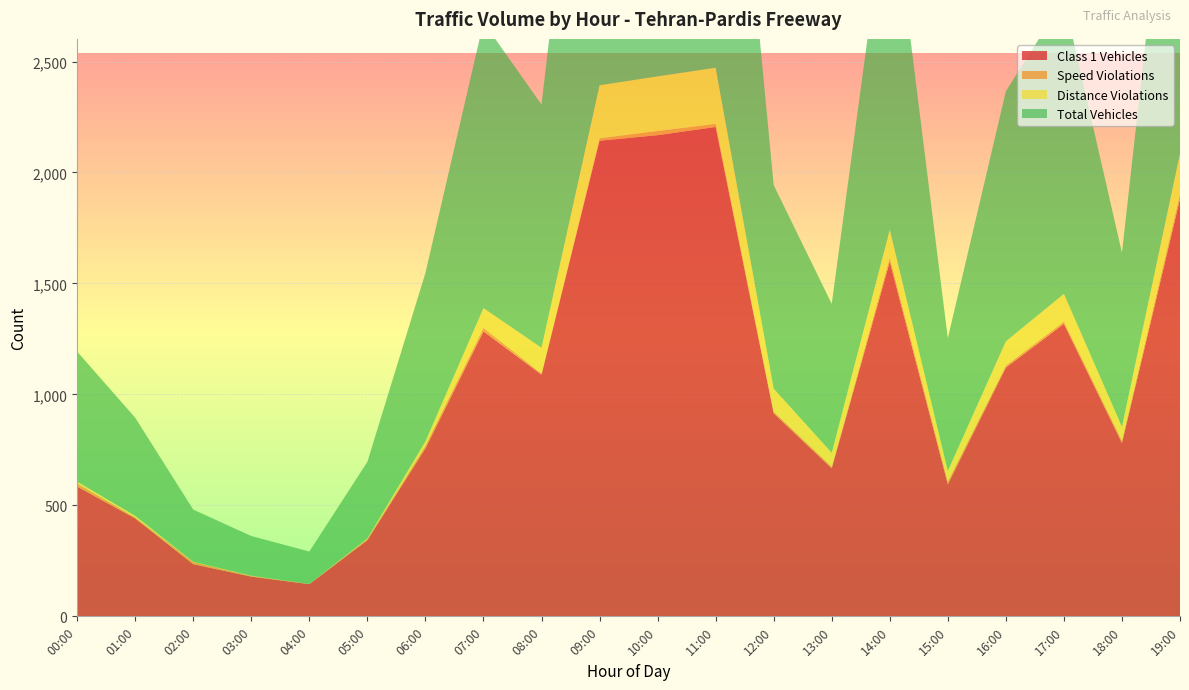

Reading right to left, extract all data points from this chart.

Class 1 Vehicles: 1880	781	1318	1121	595	1598	667	915	2205	2168	2143	1089	1284	757	343	145	179	235	441	585
Speed Violations: 22	12	10	9	13	18	8	8	14	19	11	5	16	12	6	1	3	10	5	14
Distance Violations: 184	61	125	109	47	126	62	103	253	246	239	116	89	19	2	0	1	1	7	8
Total Vehicles: 1893	784	1327	1127	598	1607	671	917	2215	2173	2150	1096	1288	759	345	146	179	235	442	586